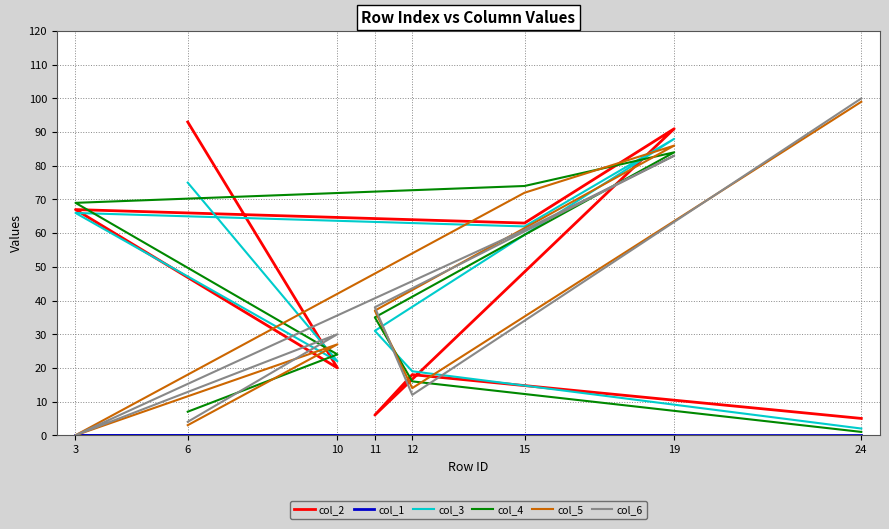

What value does the col_2 series have at 10?

20